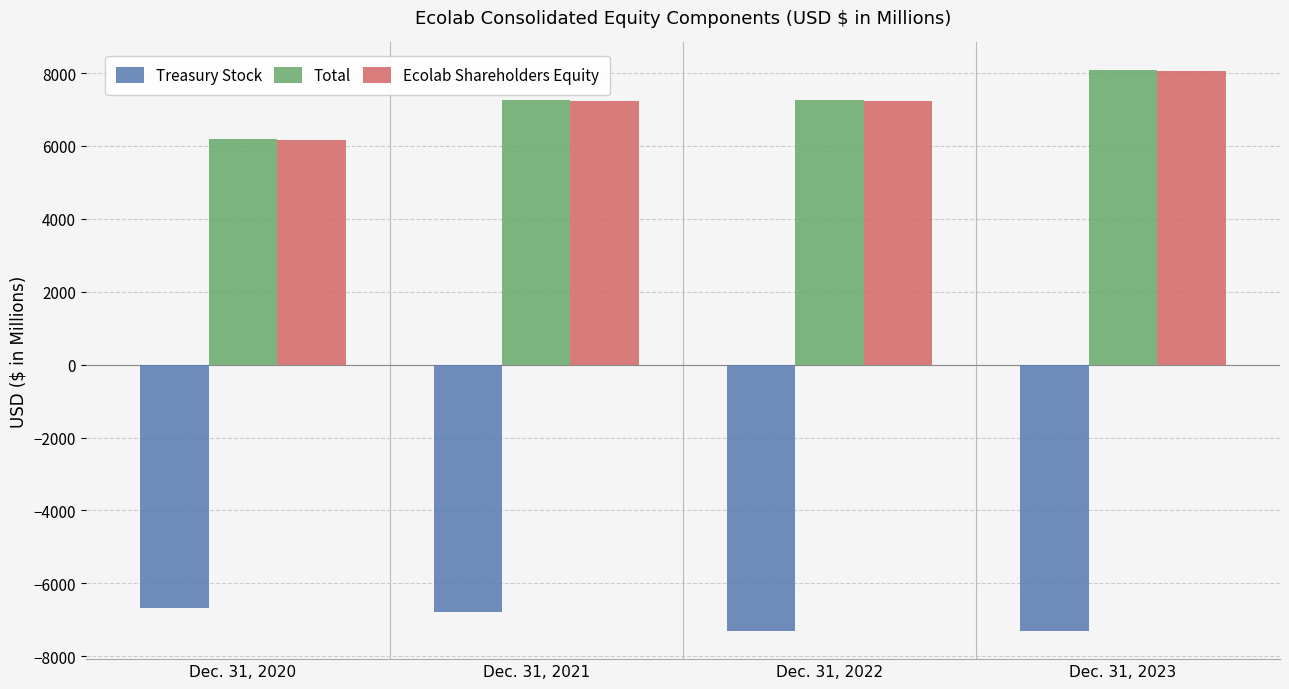

At which category is the sum across all series the highest?

Dec. 31, 2023